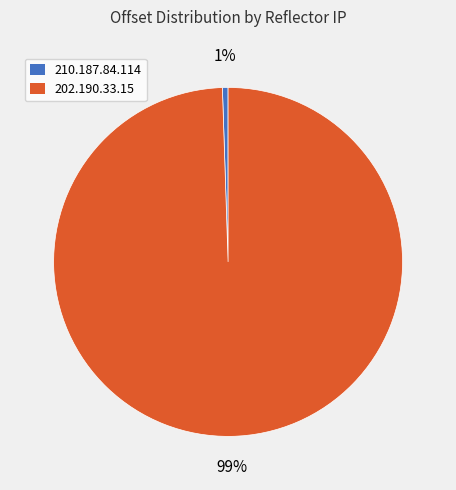

Which has a higher value, 210.187.84.114 or 202.190.33.15?

202.190.33.15